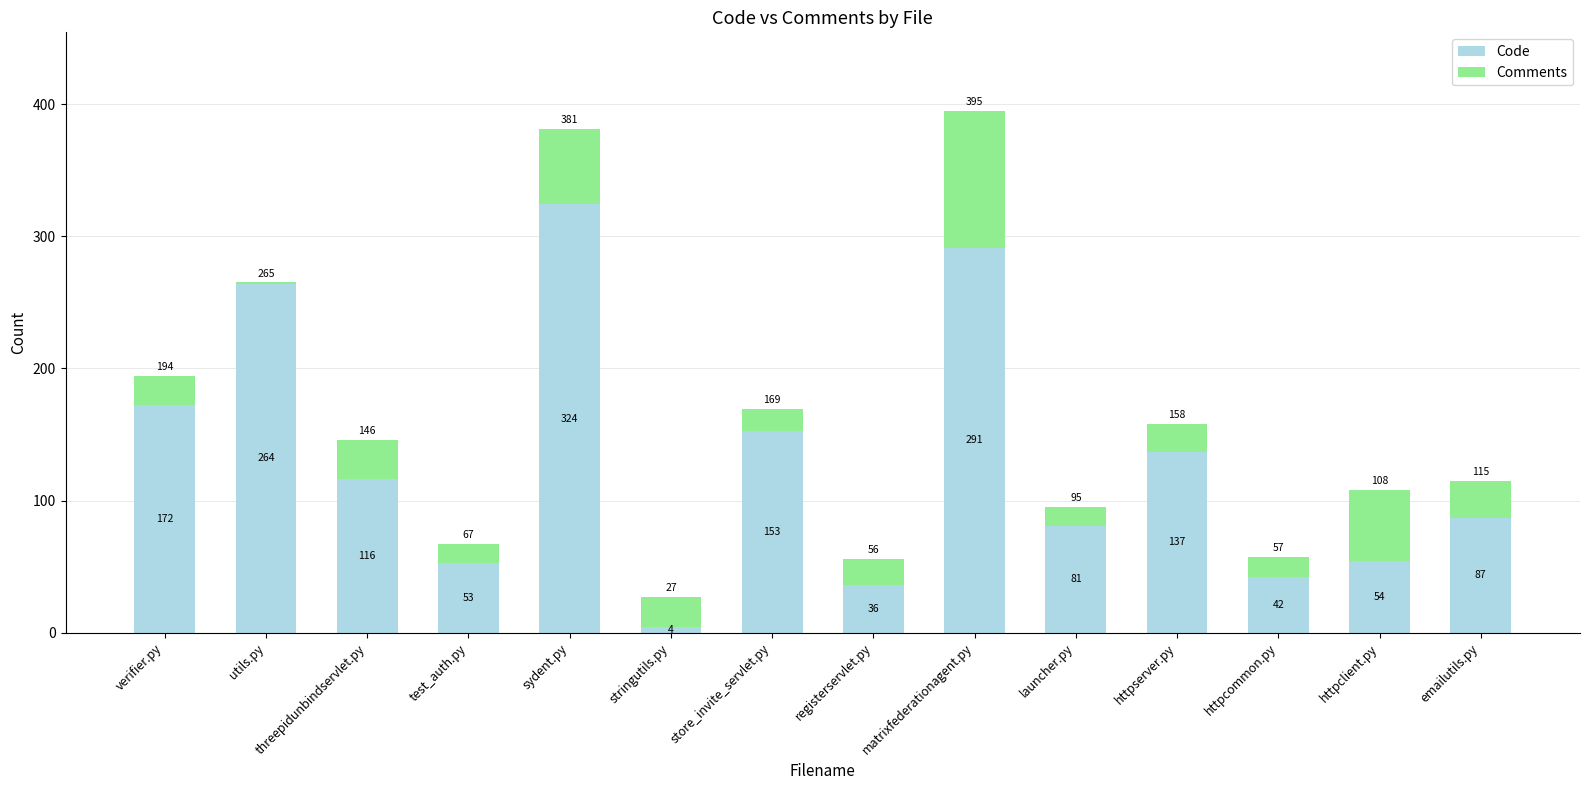

The Code series shows 280 at verifier.py. True or false?

False